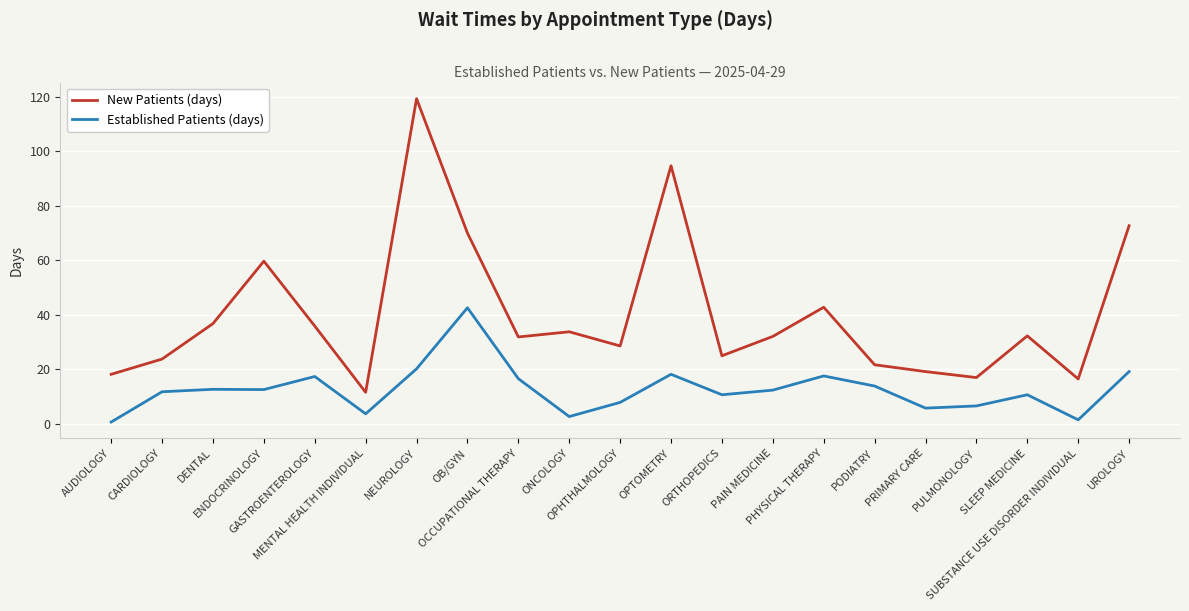

List the series in order of their overall mean, highest first.

New Patients (days), Established Patients (days)